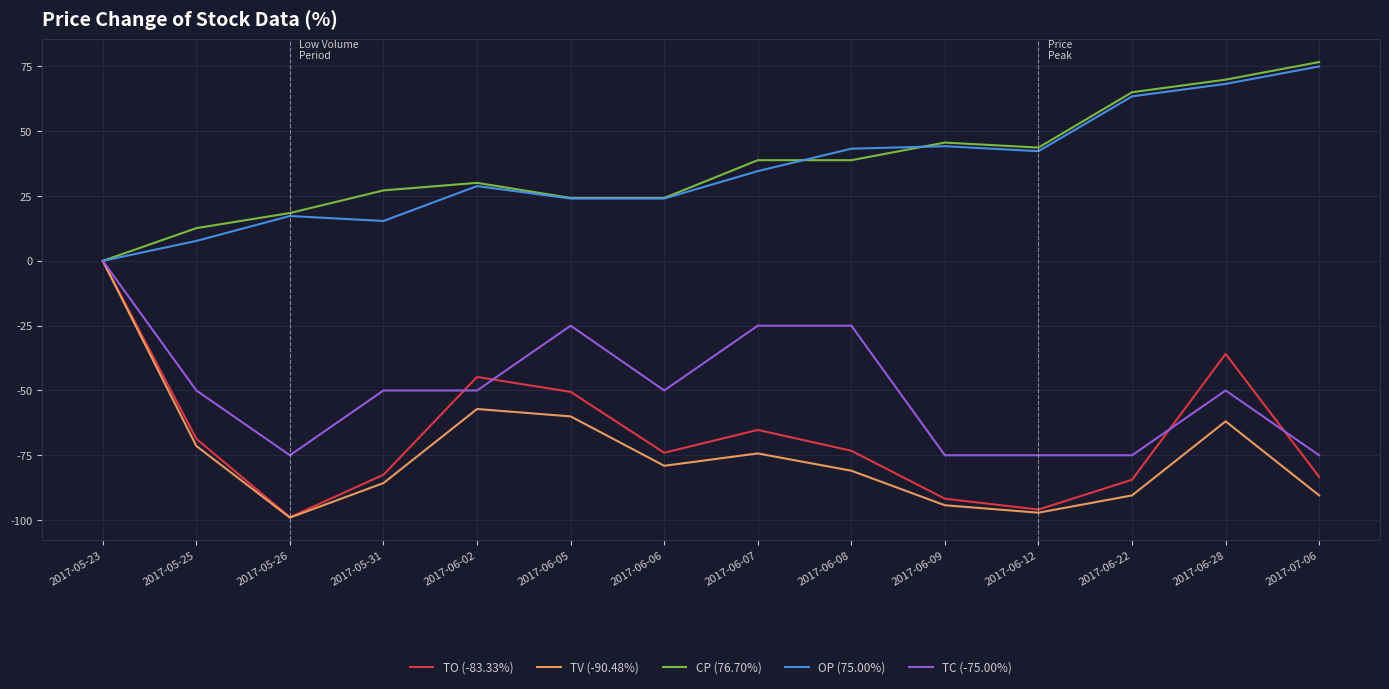

How many positive values does the OP (75.00%) series have?

13